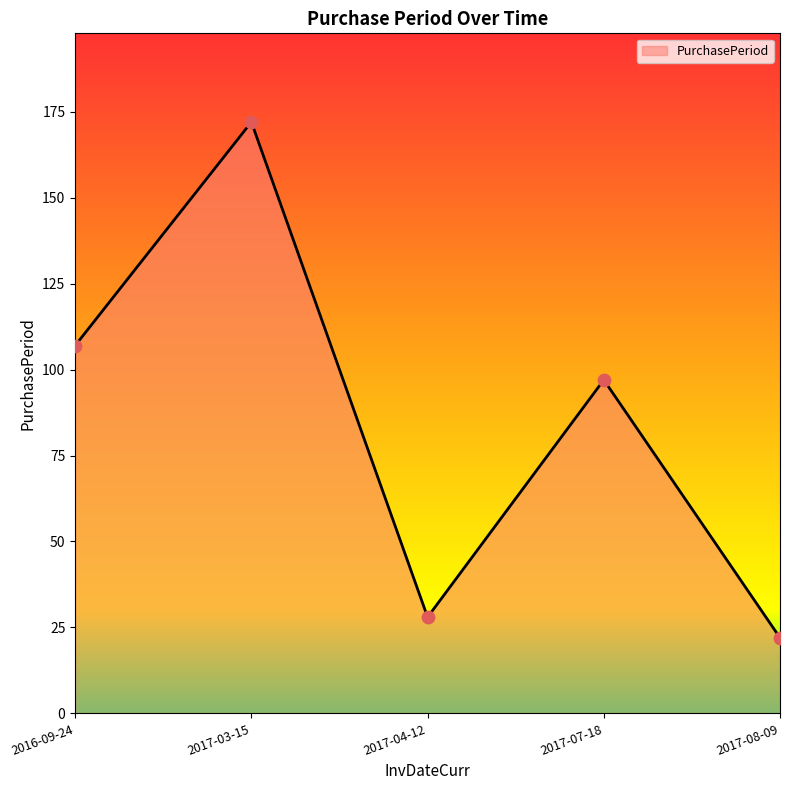

Approximately how many times larger is the value at 2016-09-24 compared to 2017-08-09?

4.9